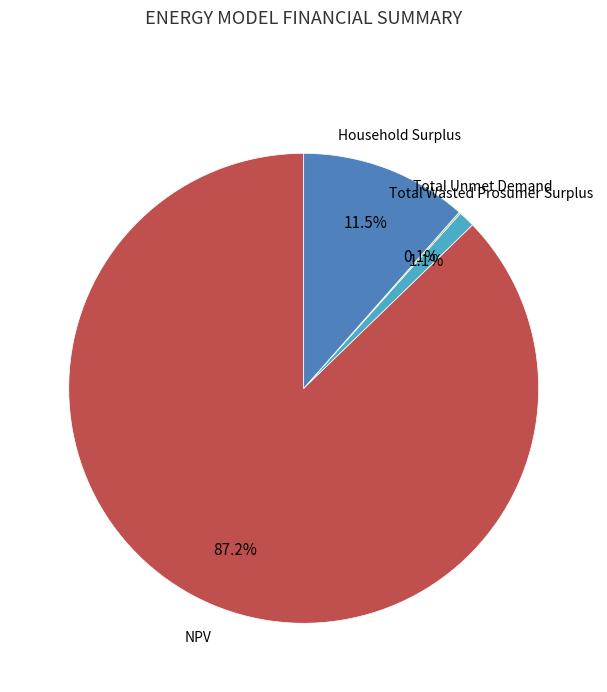

Is there any slice that represents more than half of the pie?

Yes